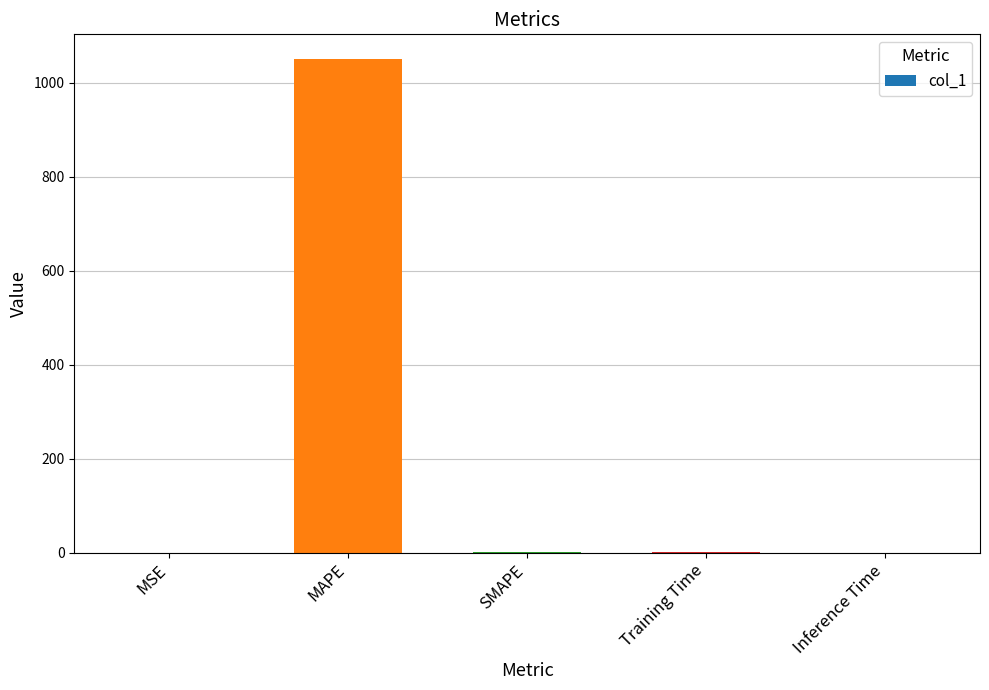

Between MAPE and SMAPE, which is larger?

MAPE